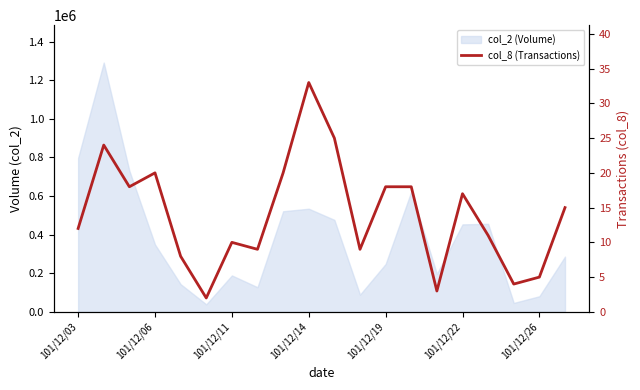

What is the sum of the values at 101/12/19 and 101/12/06?

38